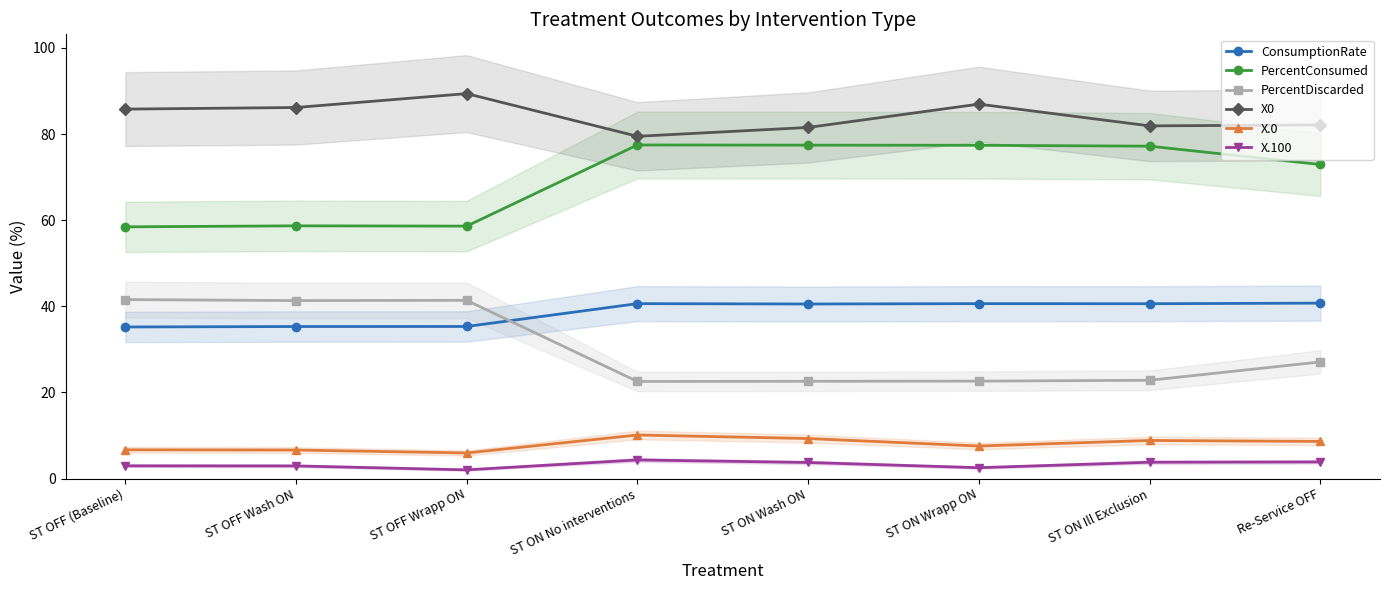

What is the sum of the PercentConsumed values at ST OFF Wrapp ON and ST ON Ill Exclusion?

135.8